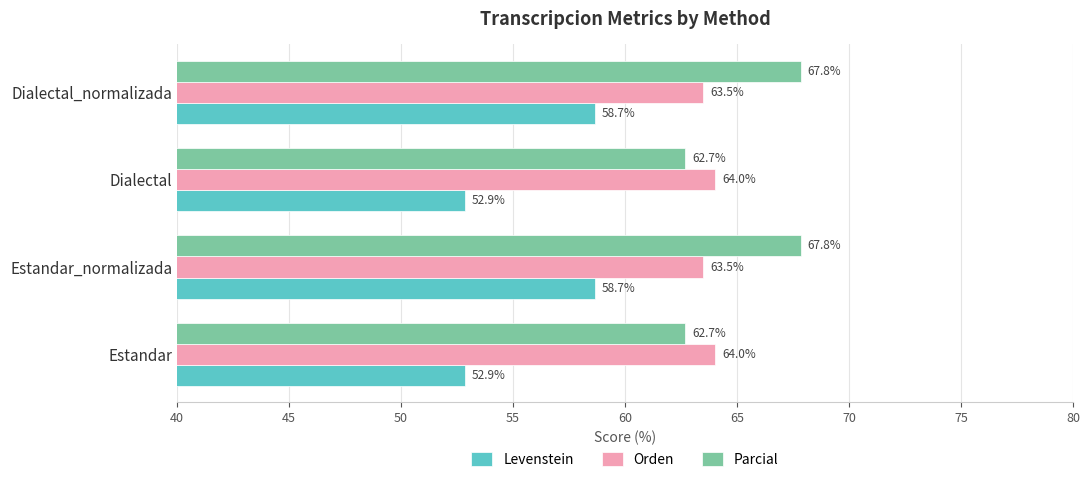

List the series in order of their overall mean, highest first.

Parcial, Orden, Levenstein